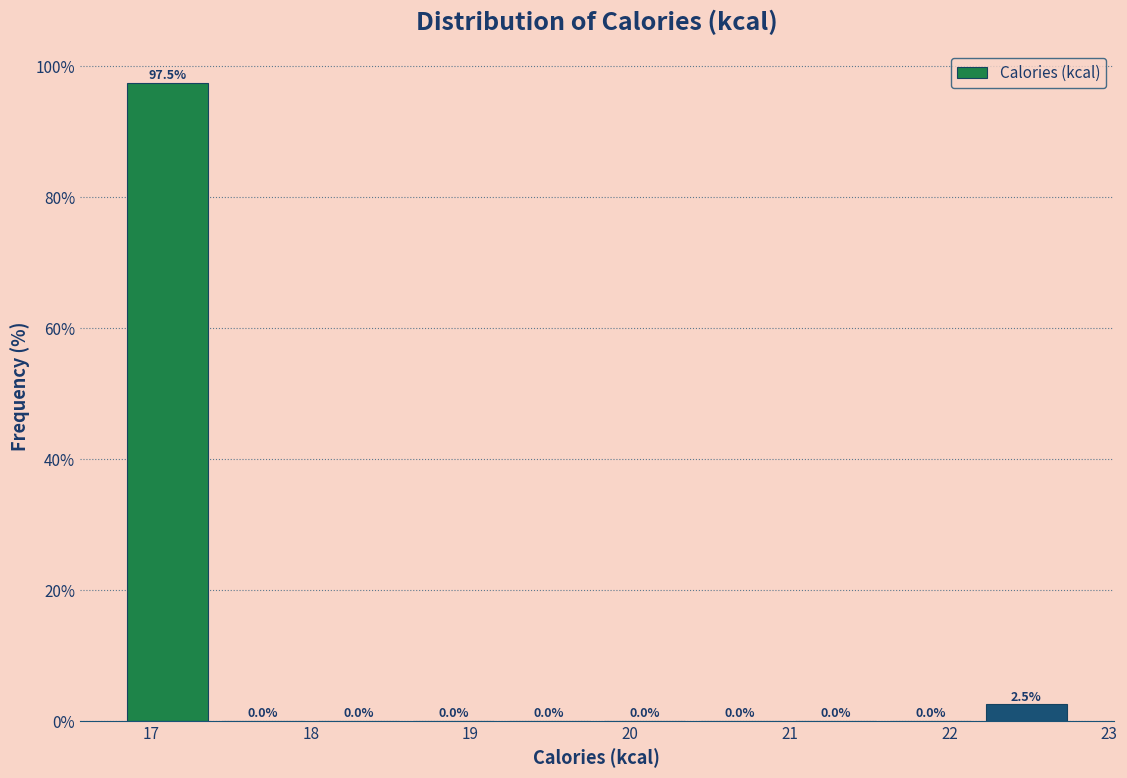

Which range on the x-axis has the tallest bar?

16.8 to 17.4